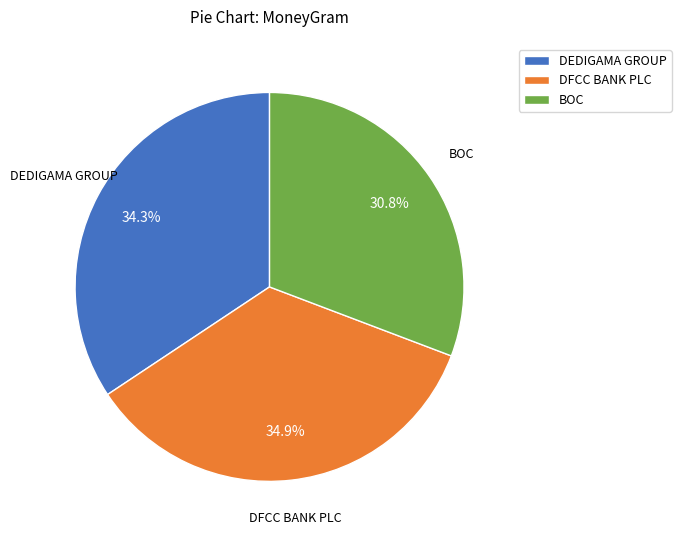

How many segments does this pie chart have?

3